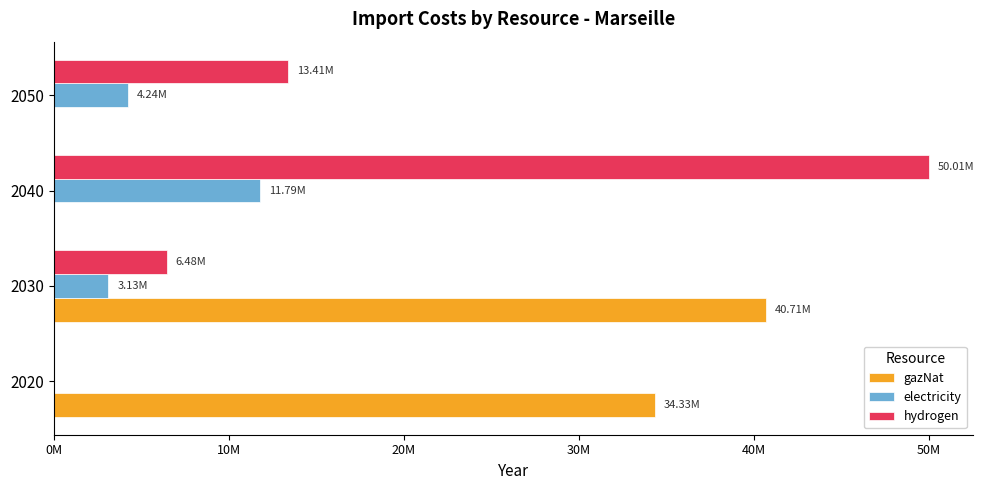

What are all the series names shown in the legend?

gazNat, electricity, hydrogen